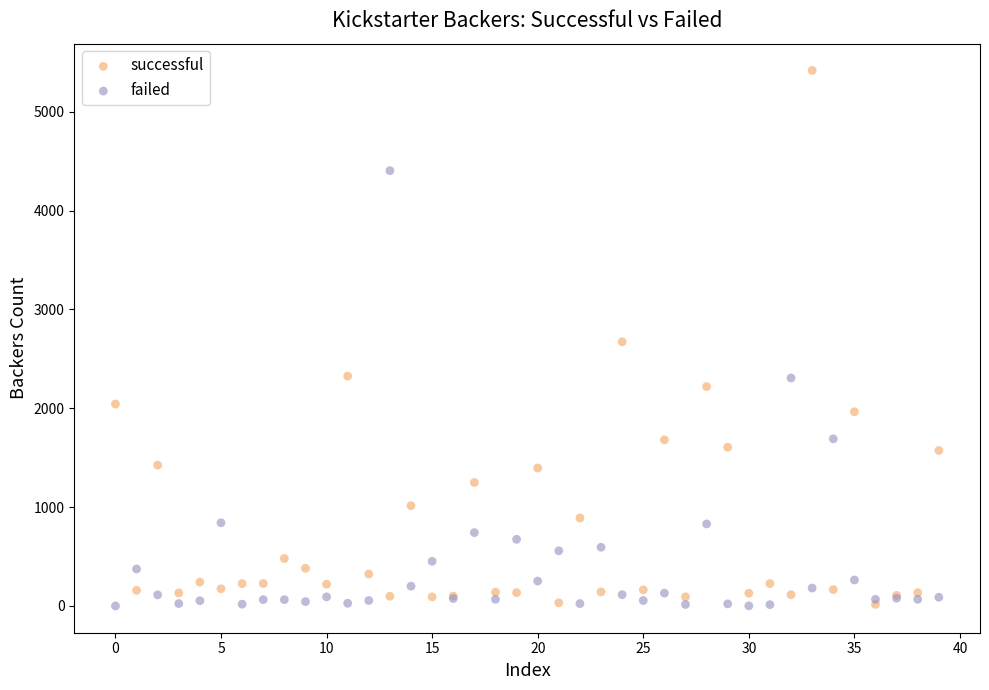

What are all the series names shown in the legend?

successful, failed